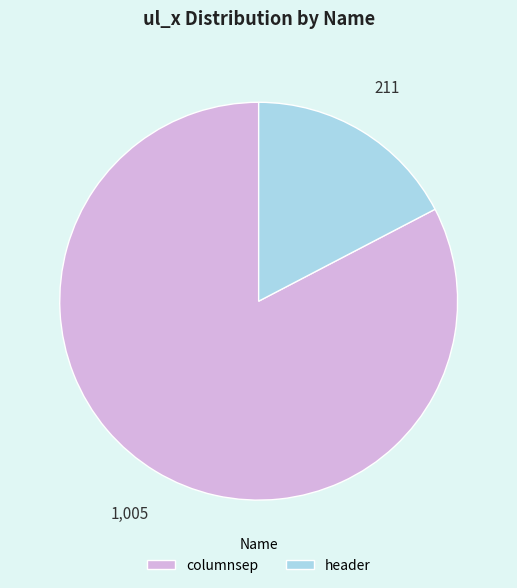

Approximately how many times larger is the value at columnsep compared to header?

4.8